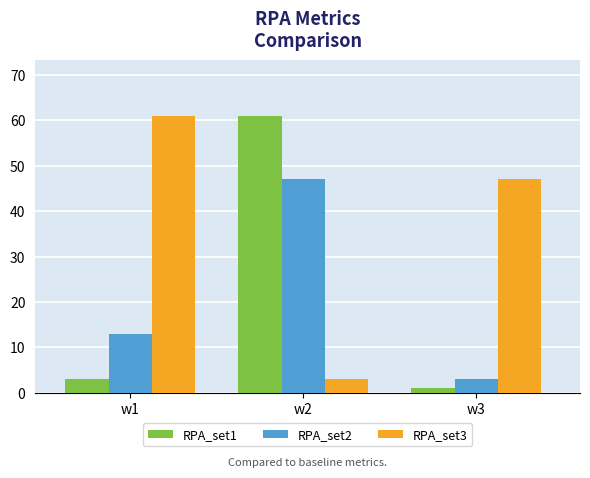

How many distinct data groups are displayed?

3